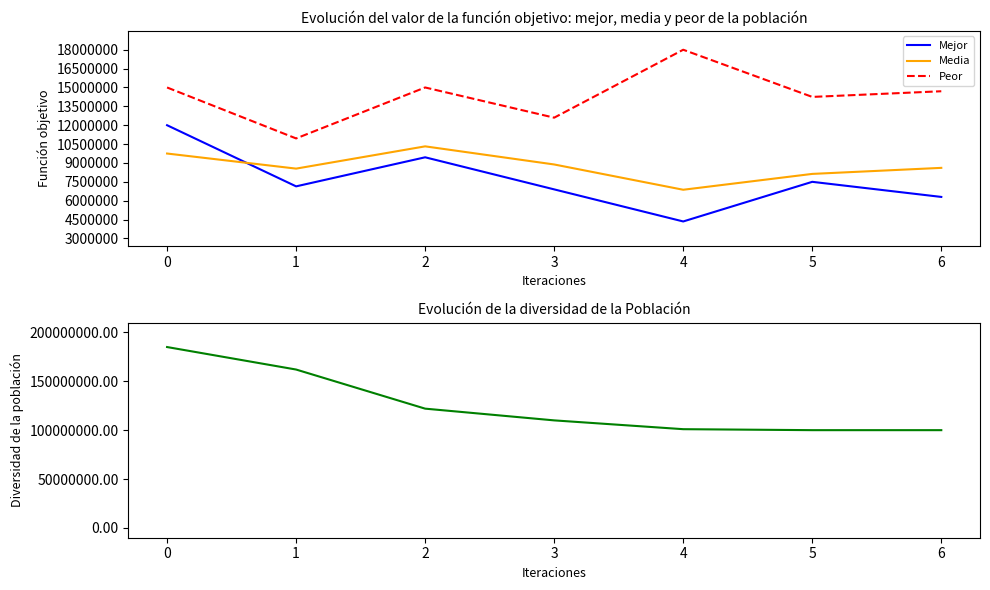

Reading right to left, what are all the values shown in this chart?

Mejor: 2.1	2.5	1.4	2.3	3.1	2.4	4.0
Media: 2.9	2.7	2.3	3.0	3.4	2.9	3.2
Peor: 4.9	4.8	6.0	4.2	5.0	3.6	5.0
Diversidad: 1.0	1.0	1.0	1.1	1.2	1.6	1.9